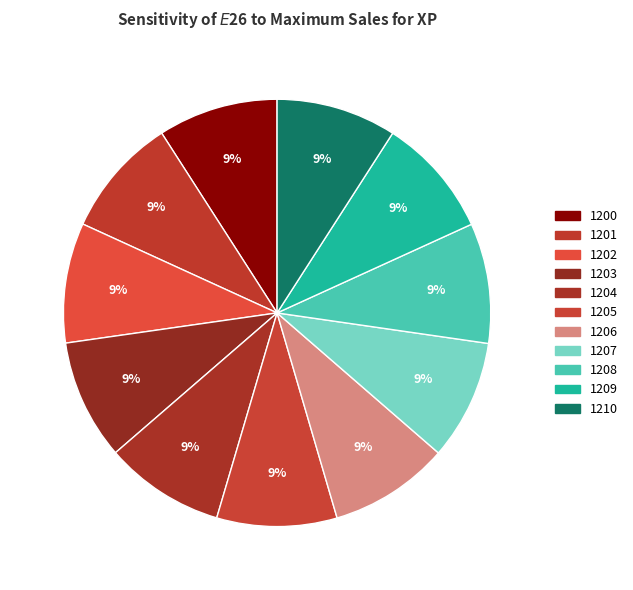

Does 1201 represent more than half of the total?

No